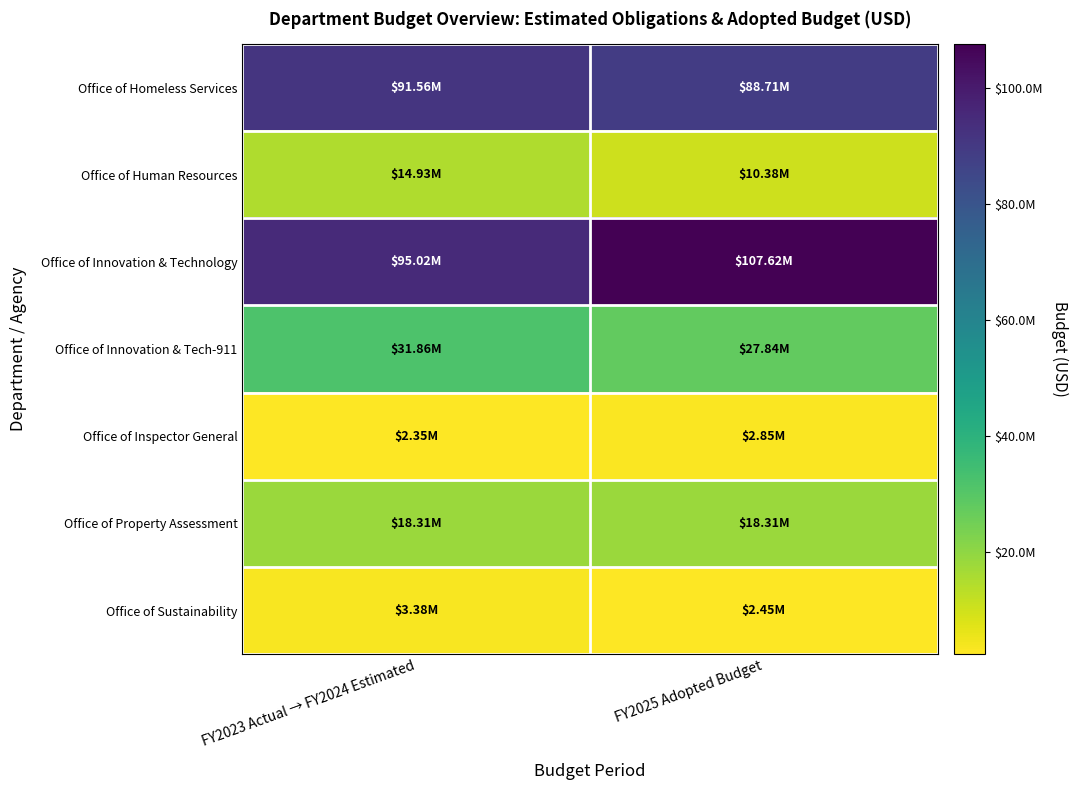

What is the maximum value shown in the chart?

107622232